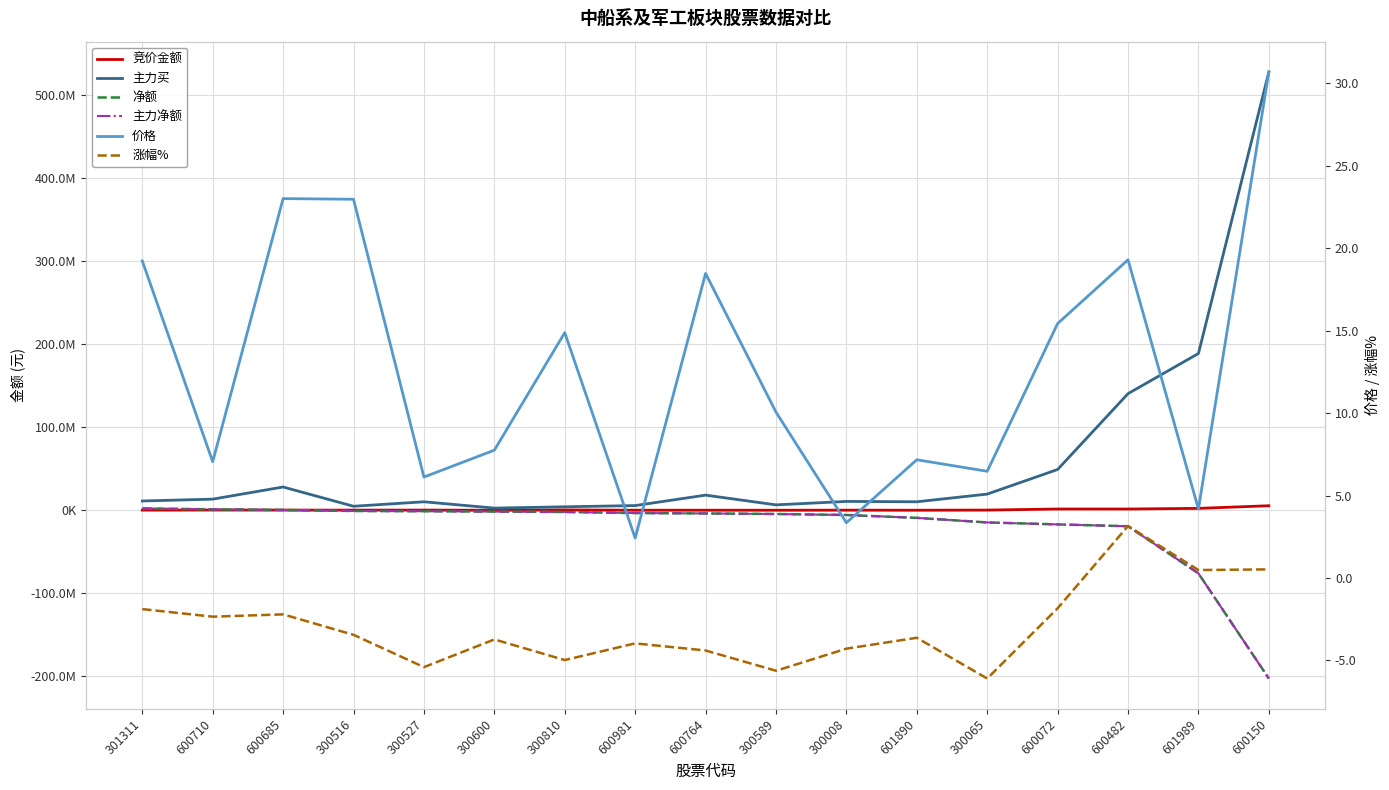

Rank the categories by 主力买 value from highest to lowest.

600150, 601989, 600482, 600072, 600685, 300065, 600764, 600710, 301311, 300008, 601890, 300527, 300589, 600981, 300516, 300810, 300600